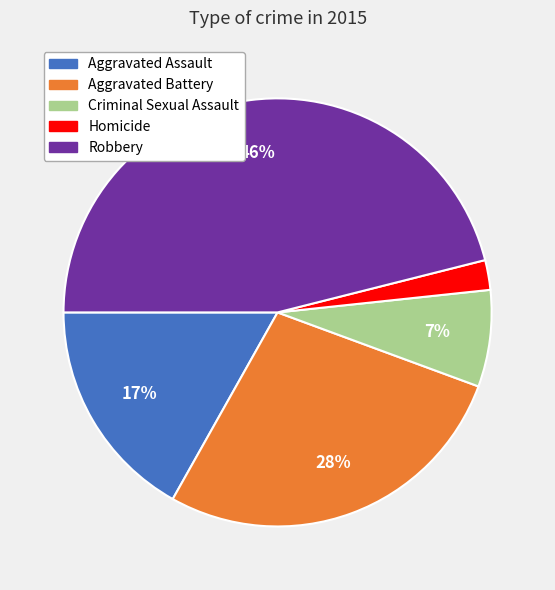

Combined, do Aggravated Battery and Robbery account for over 50%?

Yes